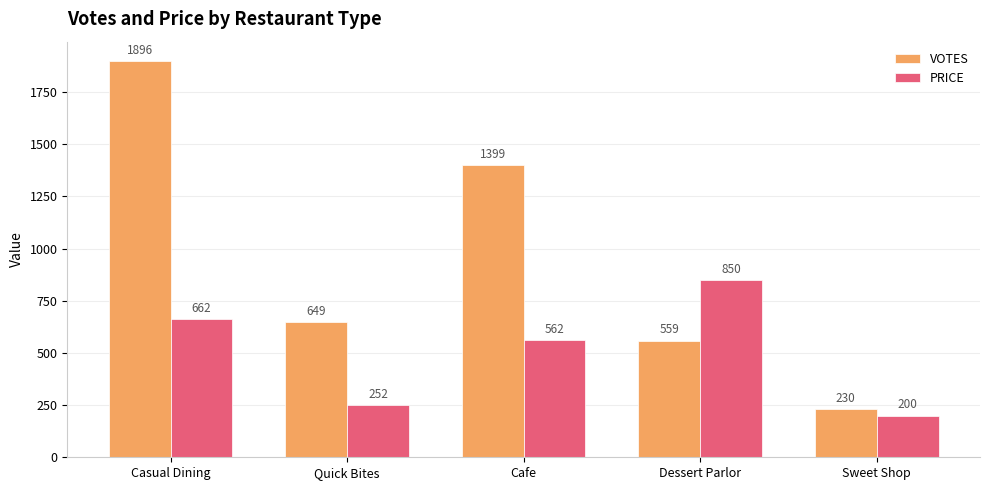

What position from the left is Sweet Shop?

5